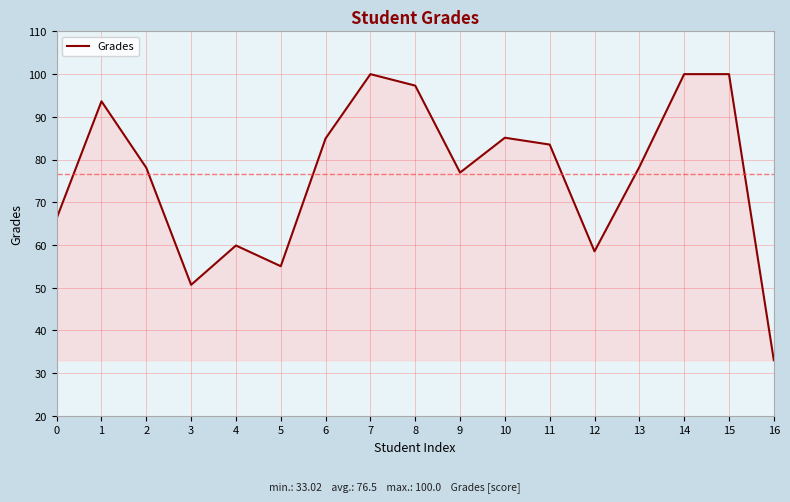

How many distinct data groups are displayed?

1